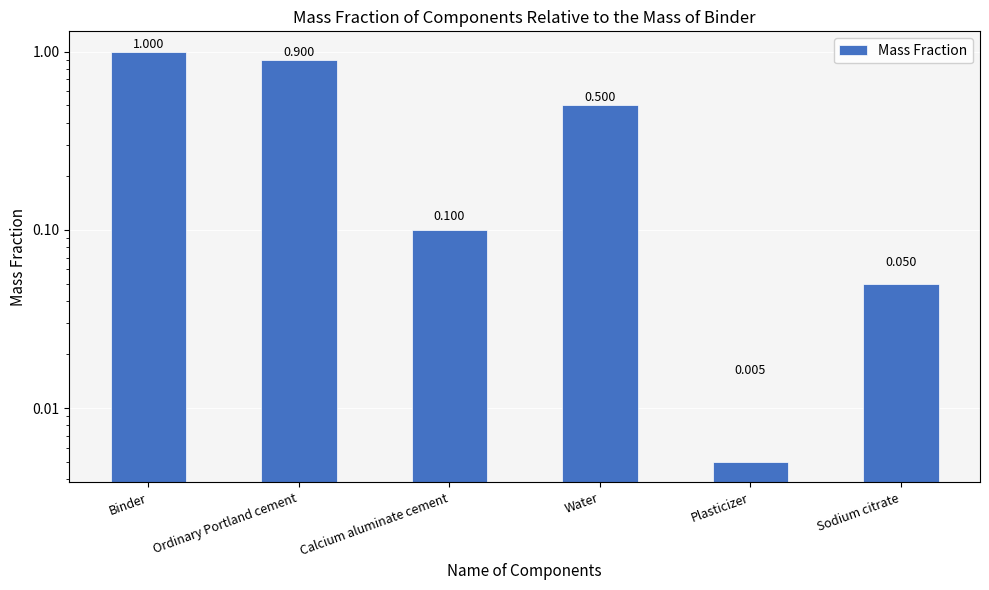

The value at Sodium citrate is 0.1. True or false?

False